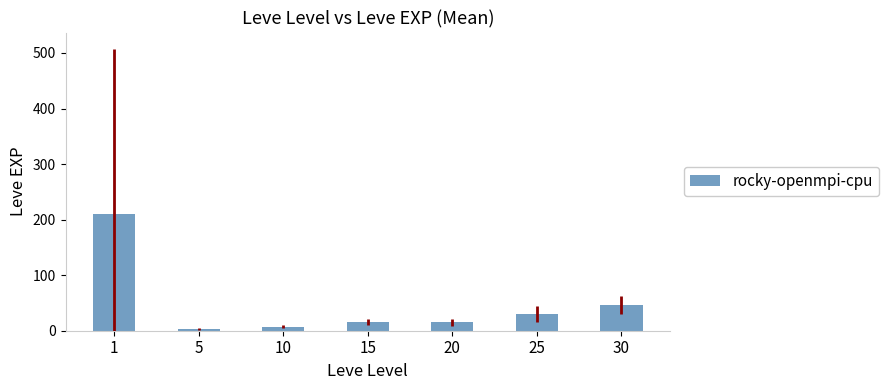

What is the maximum value shown in the chart?

210.7